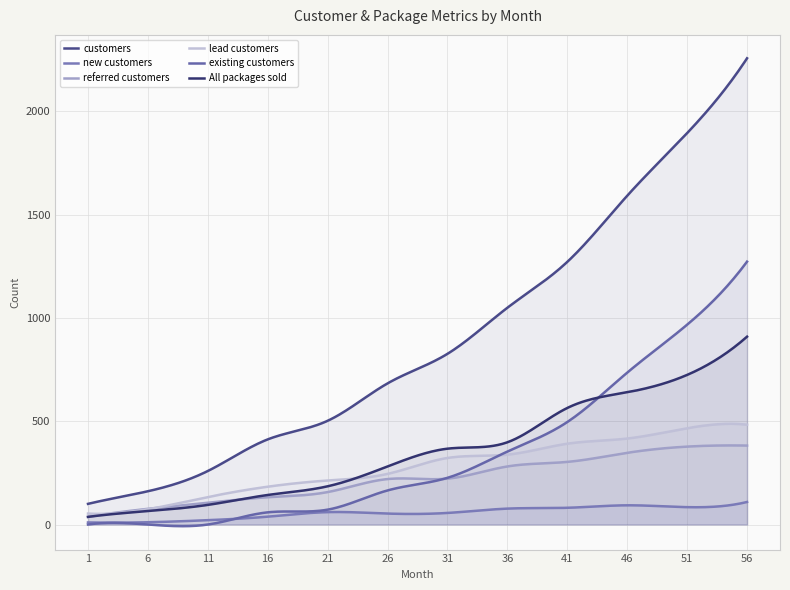

At 46, list the series in order from smallest to largest.

new customers, referred customers, lead customers, All packages sold, existing customers, customers